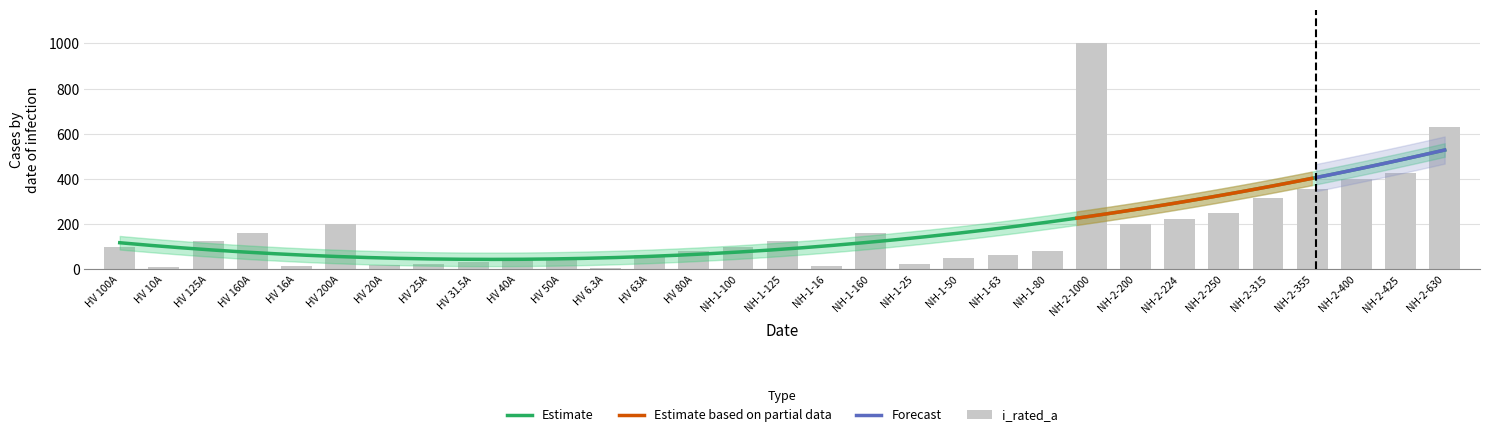

Rank the categories by value from highest to lowest.

NH-2-1000, NH-2-630, NH-2-425, NH-2-400, NH-2-355, NH-2-315, NH-2-250, NH-2-224, HV 200A, NH-2-200, HV 160A, NH-1-160, HV 125A, NH-1-125, HV 100A, NH-1-100, HV 80A, NH-1-80, HV 63A, NH-1-63, HV 50A, NH-1-50, HV 40A, HV 31.5A, HV 25A, NH-1-25, HV 20A, HV 16A, NH-1-16, HV 10A, HV 6.3A